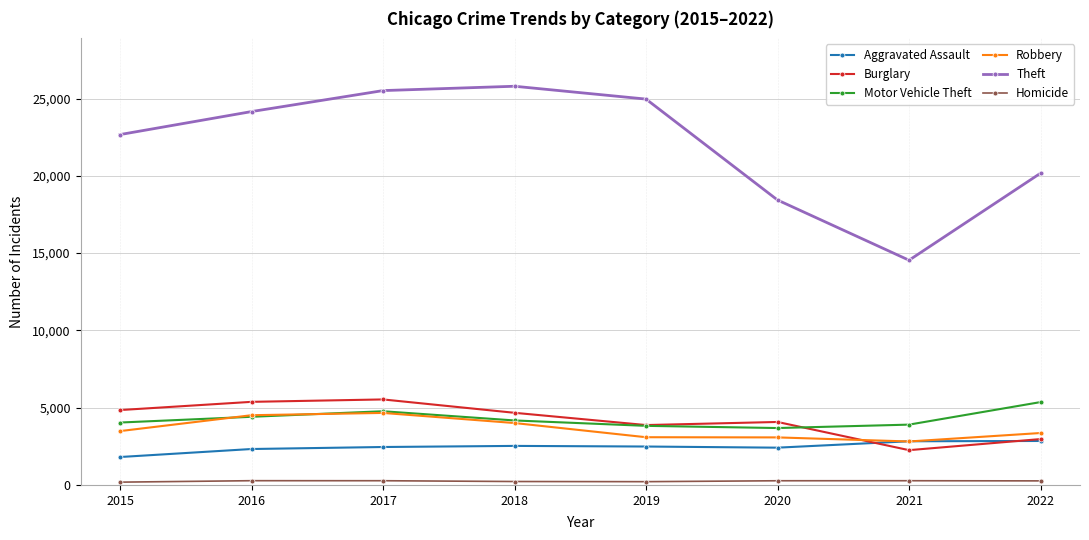

How many values in the Robbery series are below 3484?

4